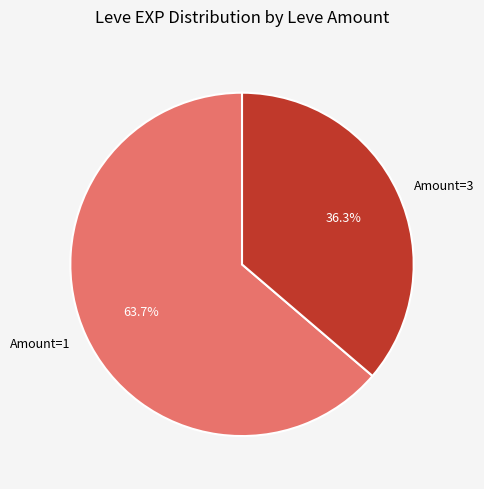

Combined, what portion of the pie is Amount=3 and Amount=1?

100.0%